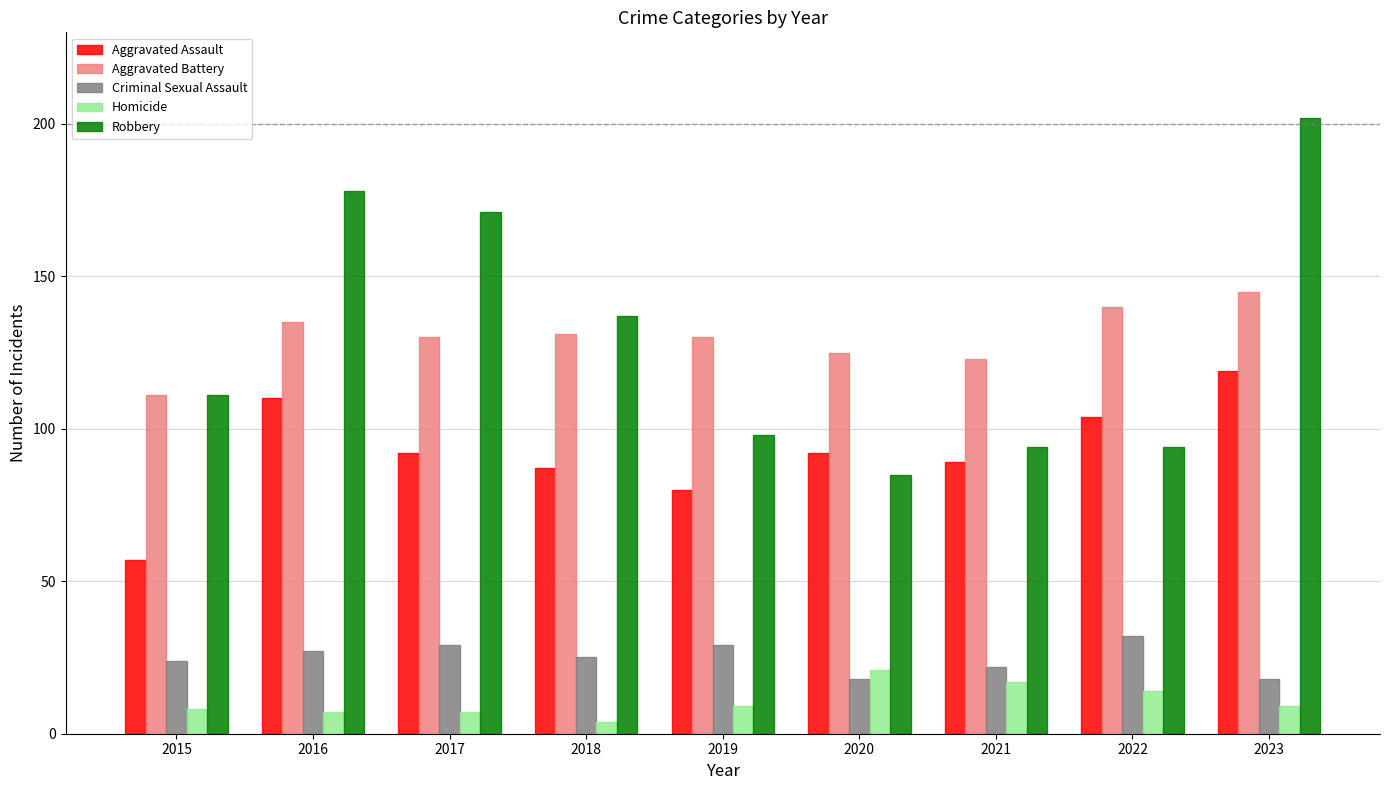

Reading right to left, extract all data points from this chart.

Aggravated Assault: 2023=119	2022=104	2021=89	2020=92	2019=80	2018=87	2017=92	2016=110	2015=57
Aggravated Battery: 2023=145	2022=140	2021=123	2020=125	2019=130	2018=131	2017=130	2016=135	2015=111
Criminal Sexual Assault: 2023=18	2022=32	2021=22	2020=18	2019=29	2018=25	2017=29	2016=27	2015=24
Homicide: 2023=9	2022=14	2021=17	2020=21	2019=9	2018=4	2017=7	2016=7	2015=8
Robbery: 2023=202	2022=94	2021=94	2020=85	2019=98	2018=137	2017=171	2016=178	2015=111